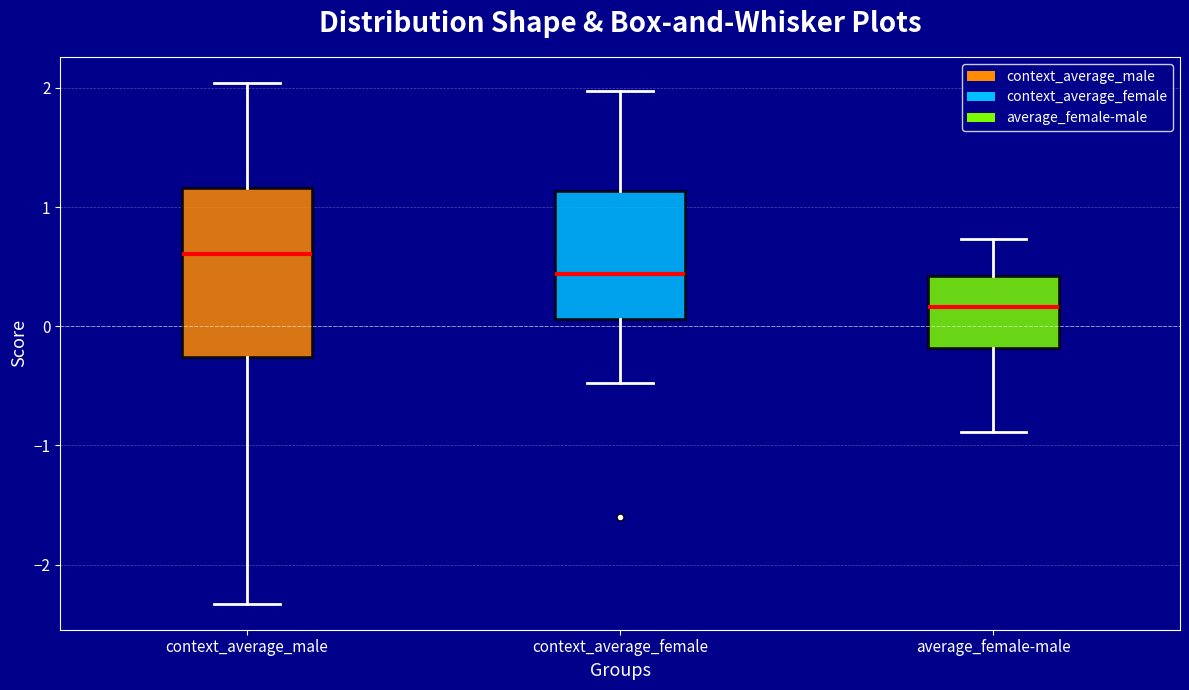

Where does the median line of the box for average_female-male sit on the y-axis? The values are not printed on the chart, so give them approximately, as read against the axis.

0.2